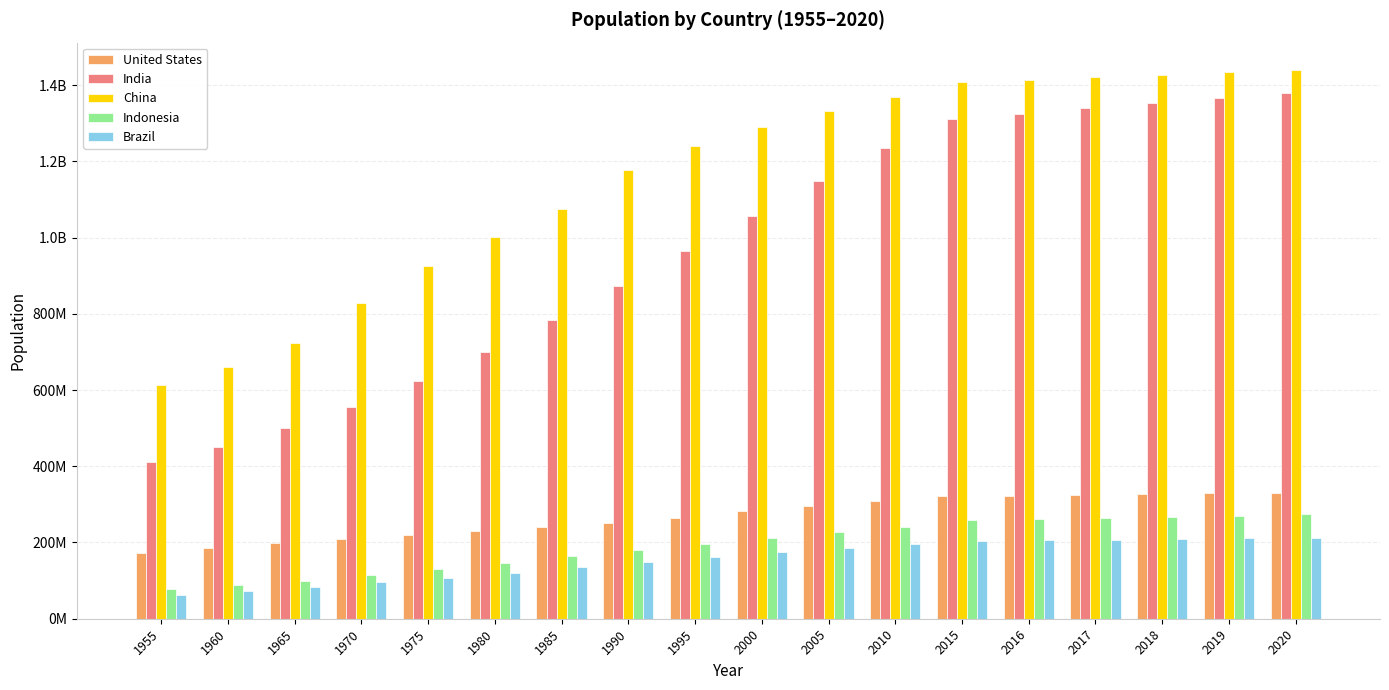

Are the bars horizontal?

No